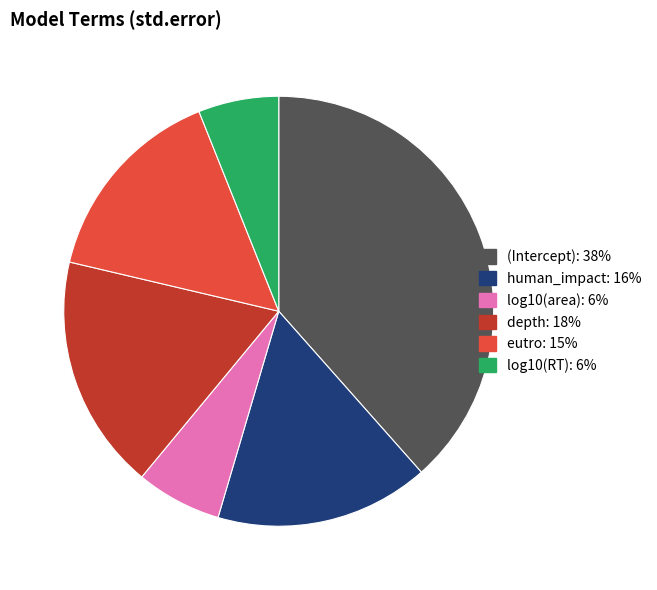

Is there any slice that represents more than half of the pie?

No